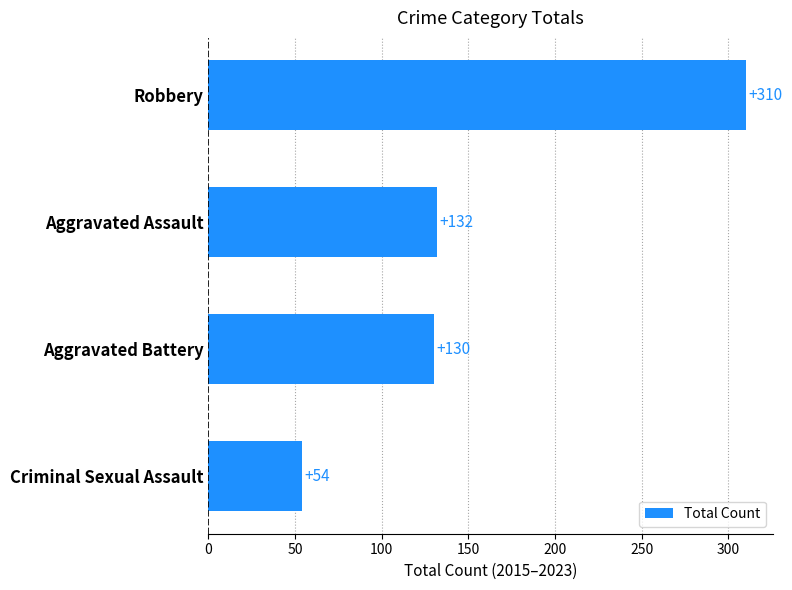

Is it true that the value at Criminal Sexual Assault is 34?

False